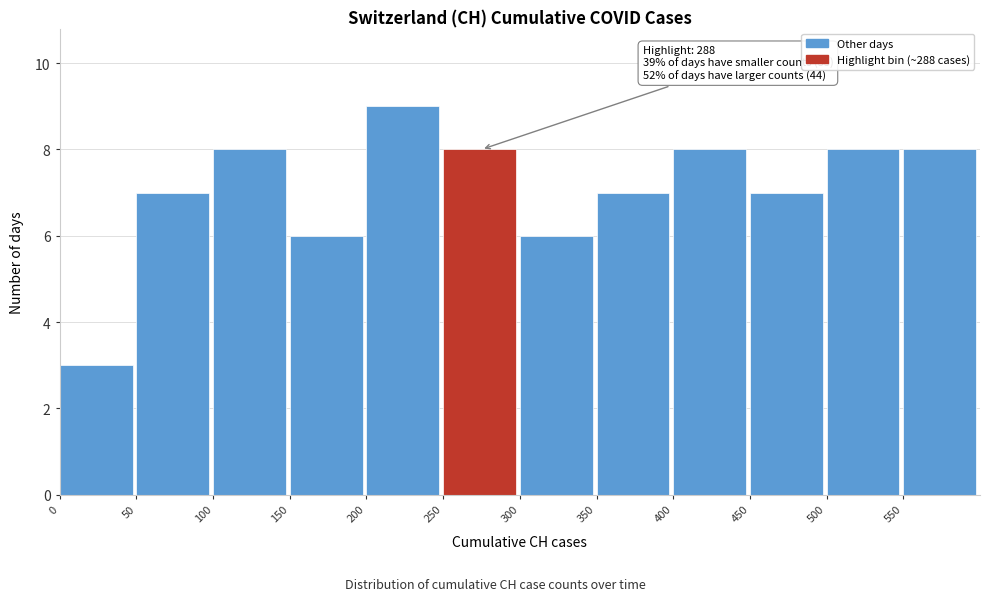

Which range on the x-axis has the tallest bar?

200 to 250